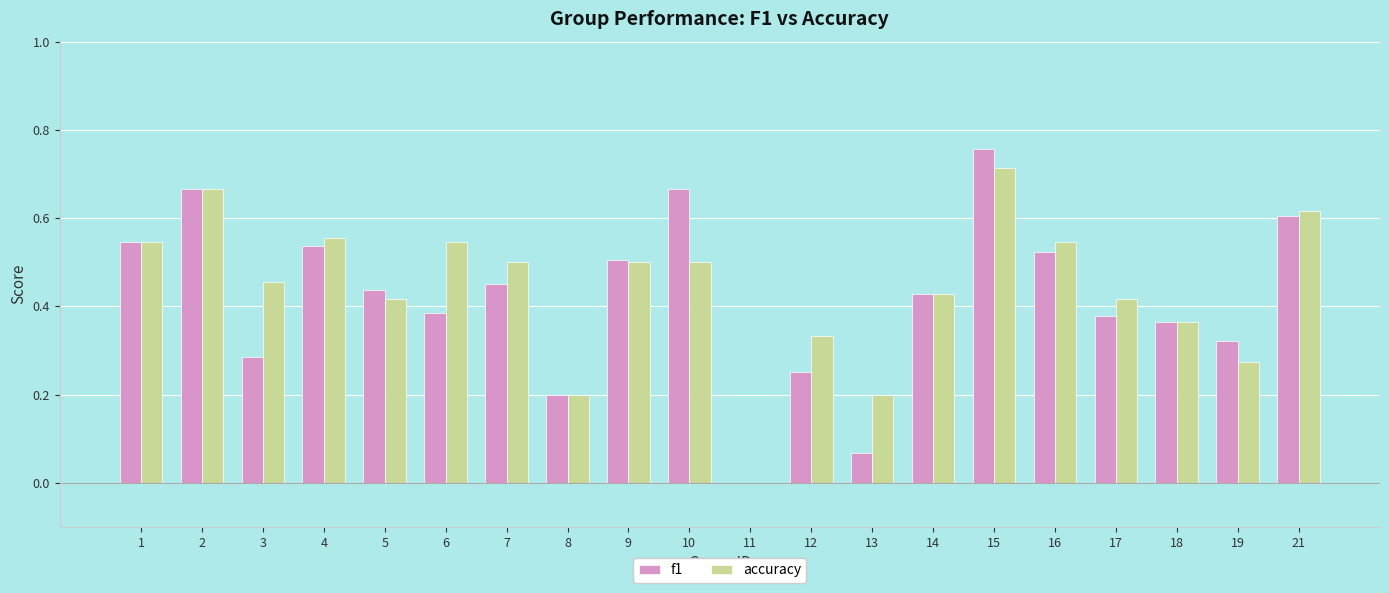

What are all the series names shown in the legend?

f1, accuracy